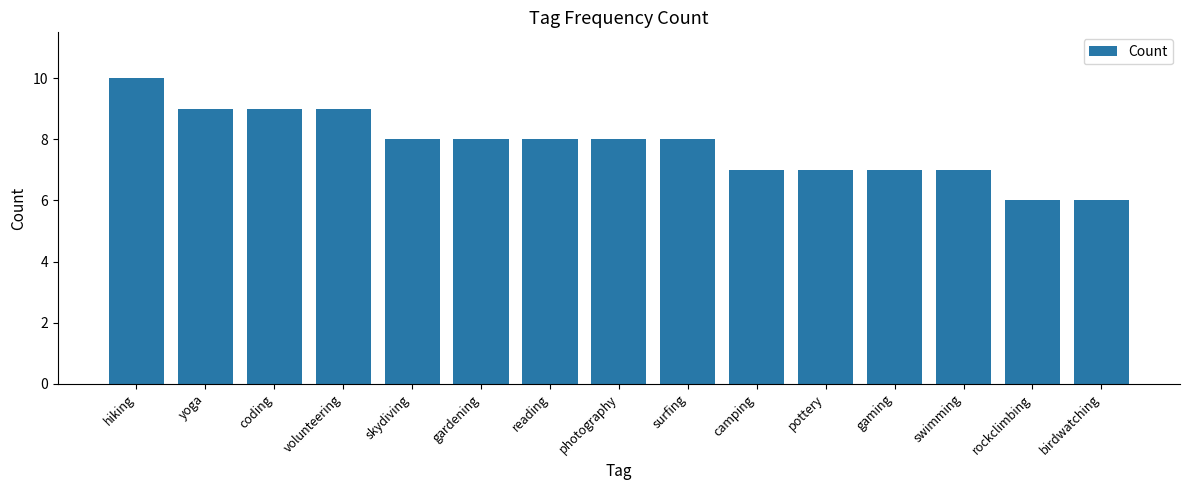

The value at gardening is 8. True or false?

True